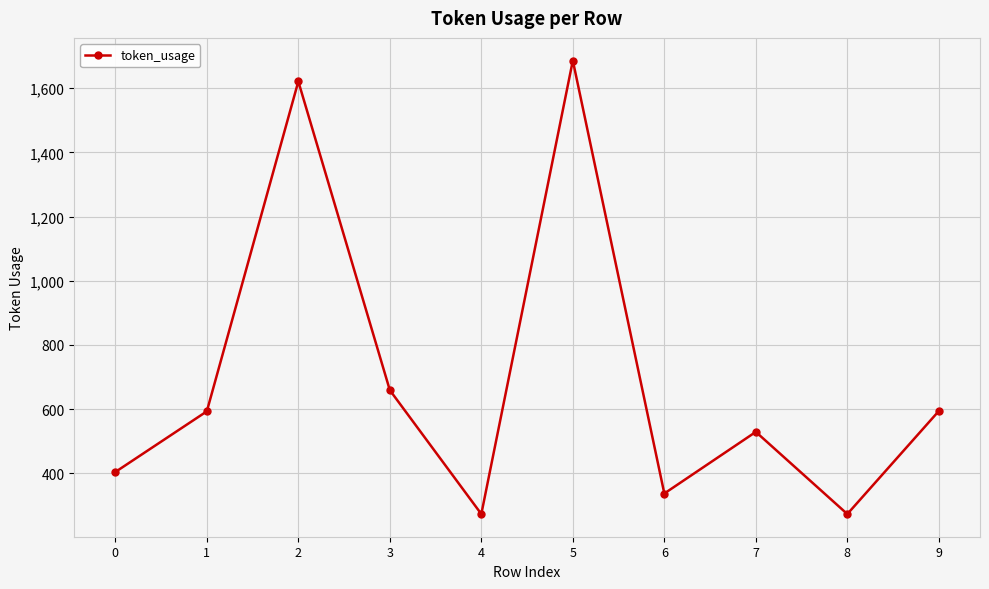

The value at 6 is 231. True or false?

False